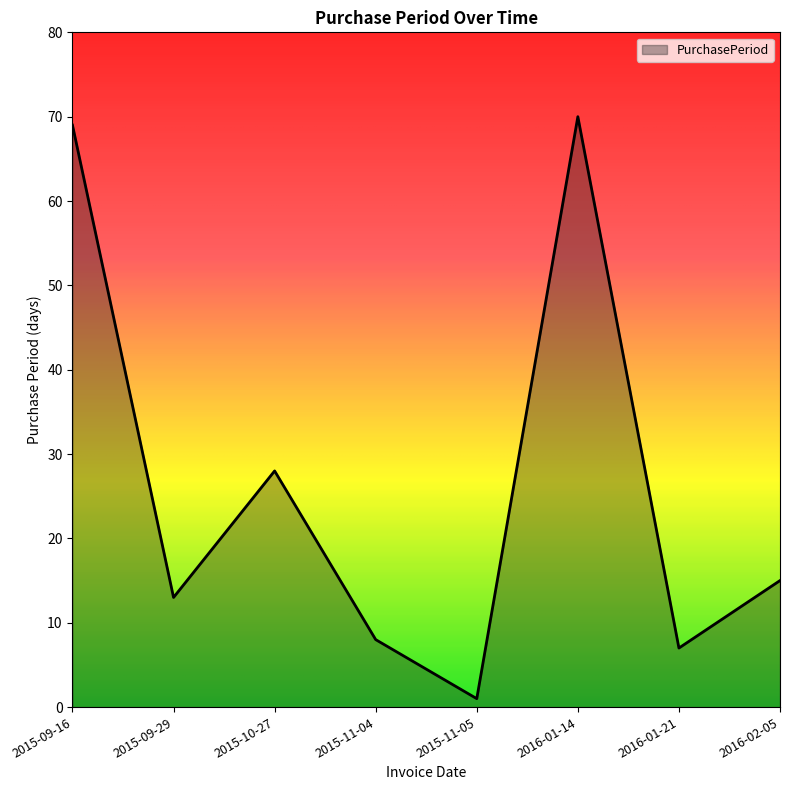

Which has a higher value, 2015-09-16 or 2016-02-05?

2015-09-16